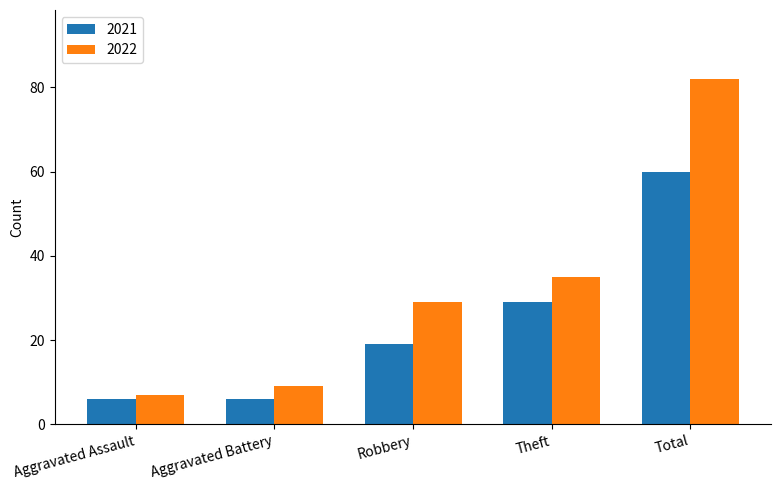

What are all the series names shown in the legend?

2021, 2022